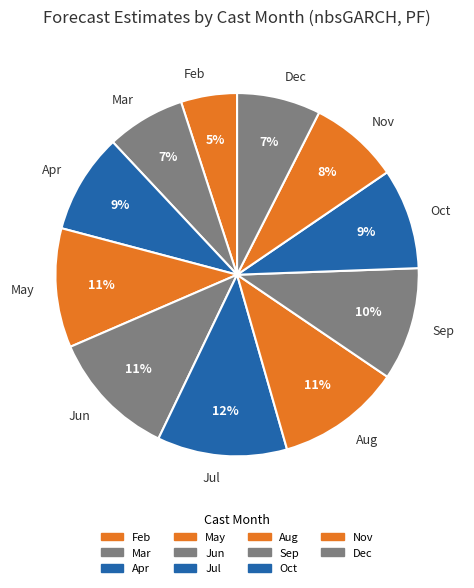

To the nearest percent, what portion does Mar represent?

7%